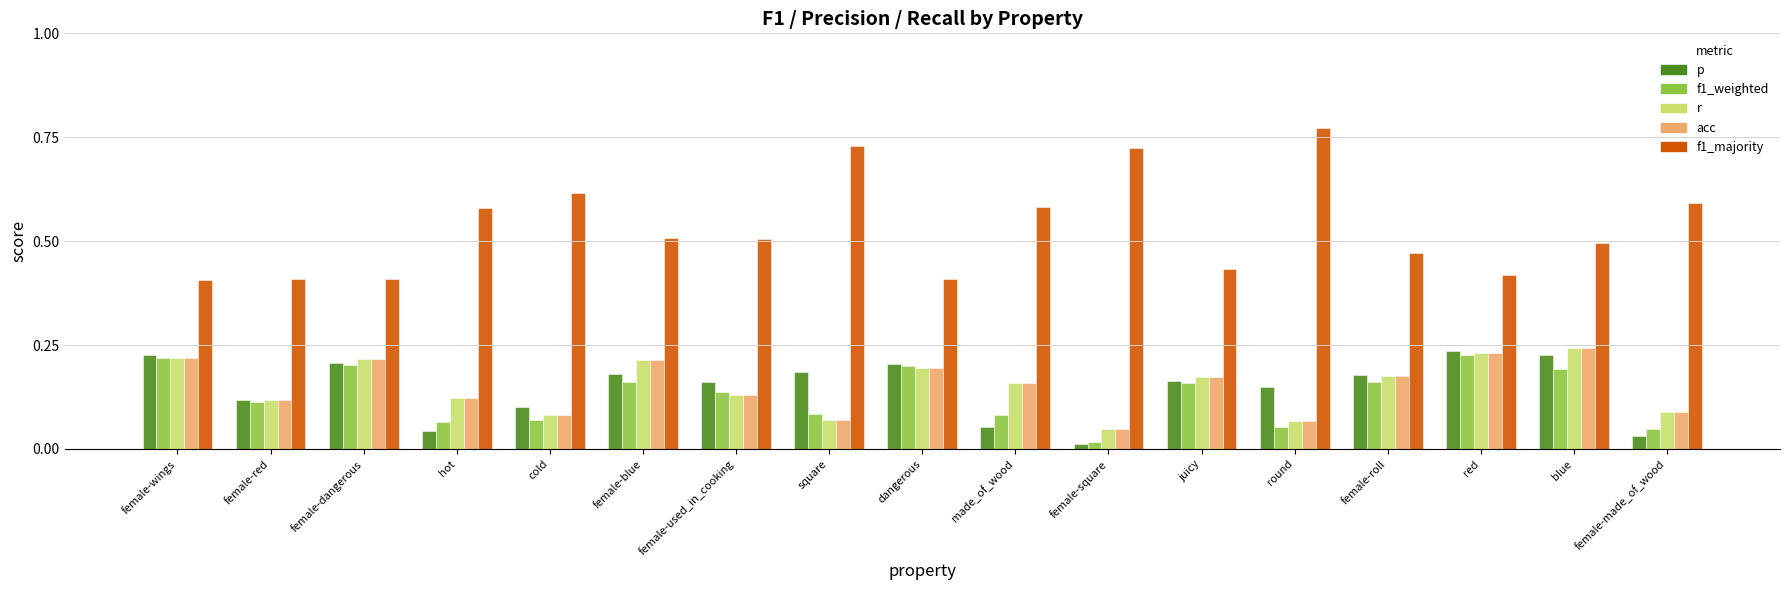

At which label does f1_majority reach its peak?

round